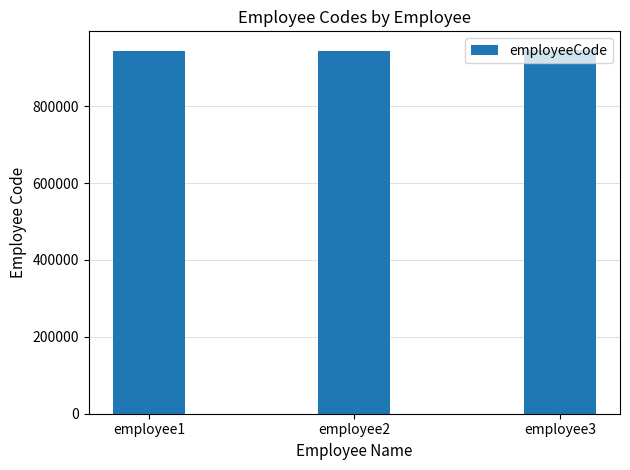

What is the sum of all values?

2835479